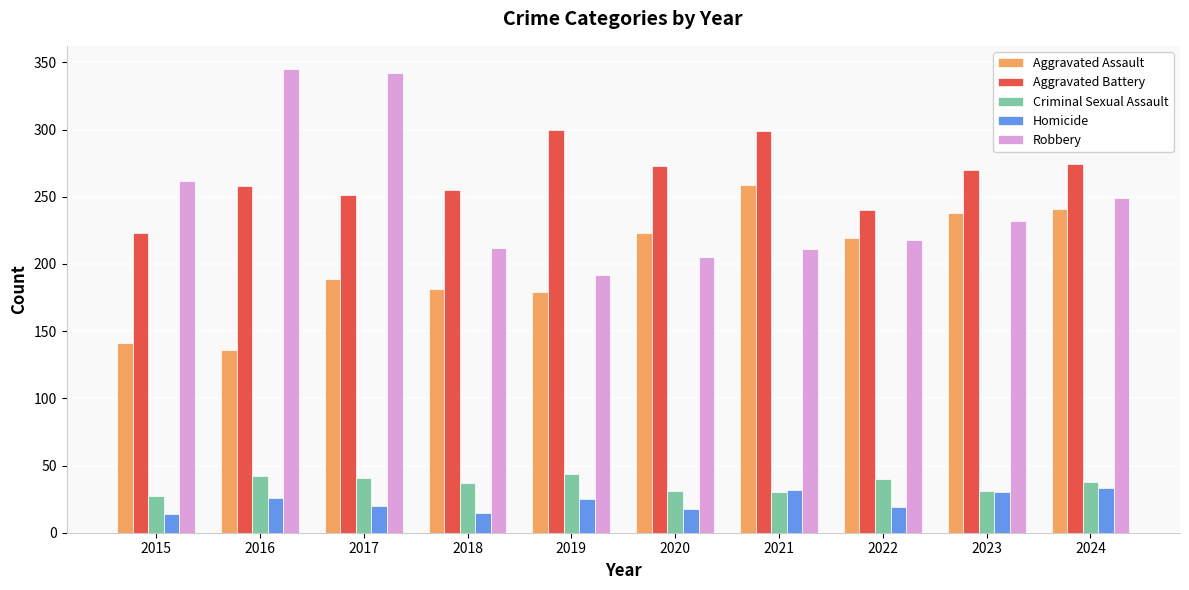

What is the total value across all series at 2019?

740